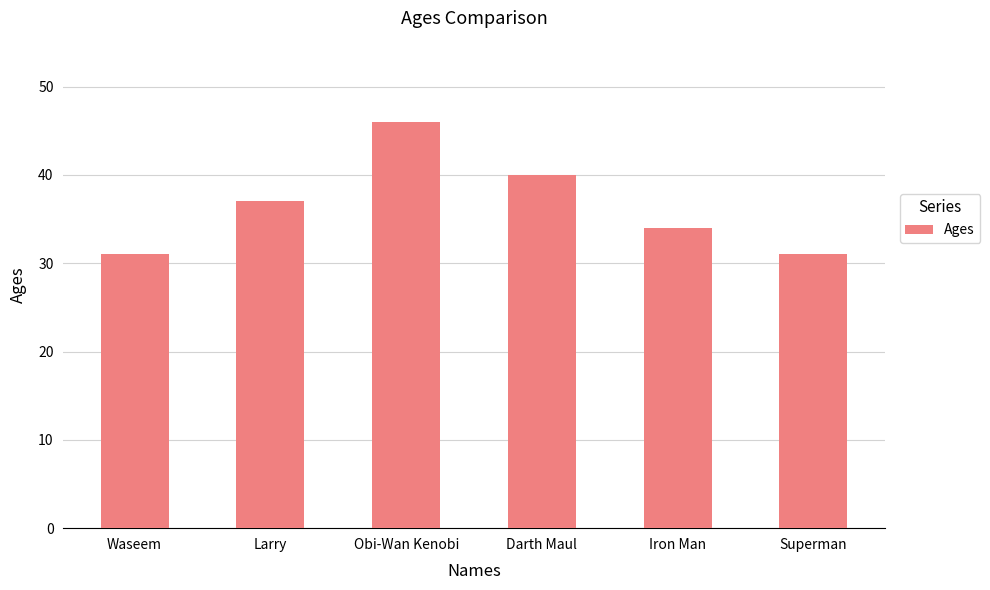

What is the approximate value at Darth Maul?

40